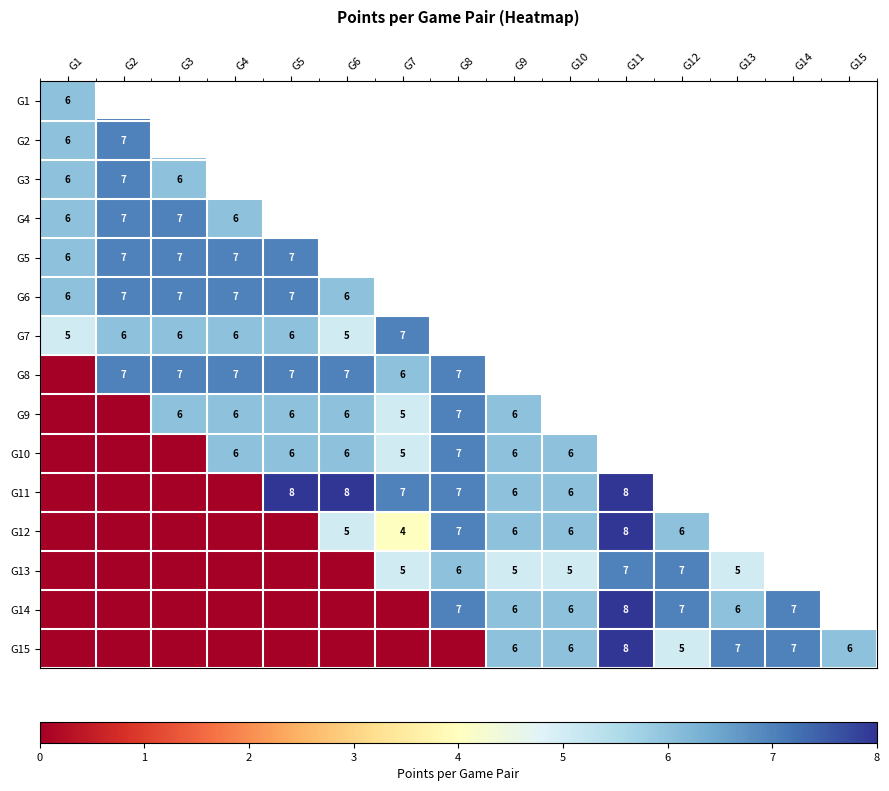

The value of G9 at G8 is 7. True or false?

True